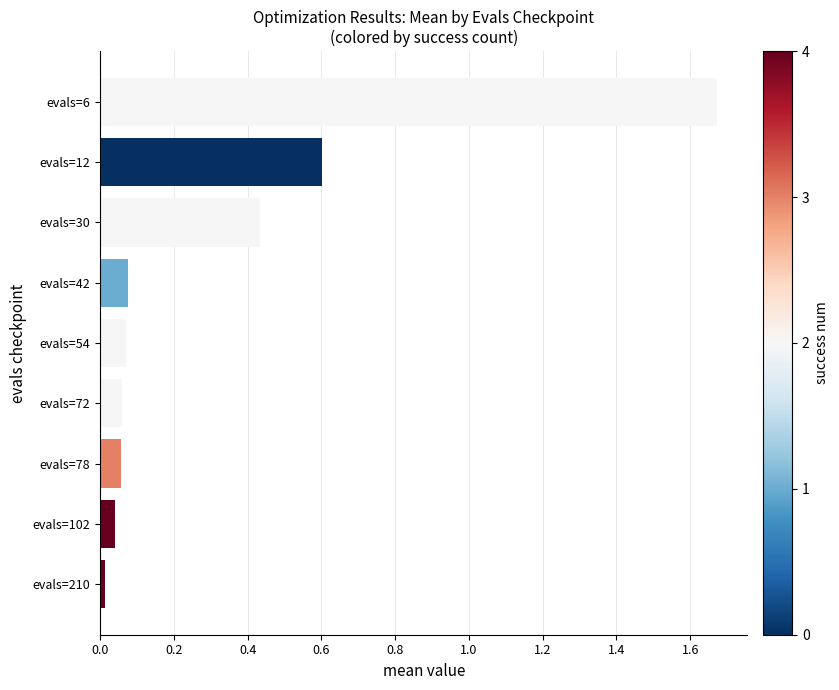

Which has a higher value, evals=12 or evals=72?

evals=12